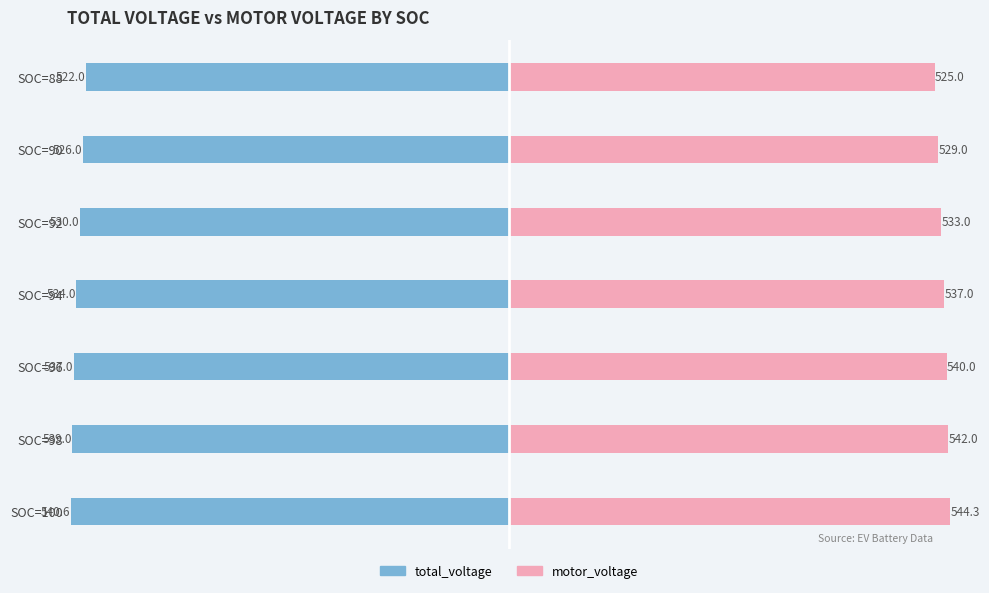

How many values in the motor_voltage series are below 537?

3